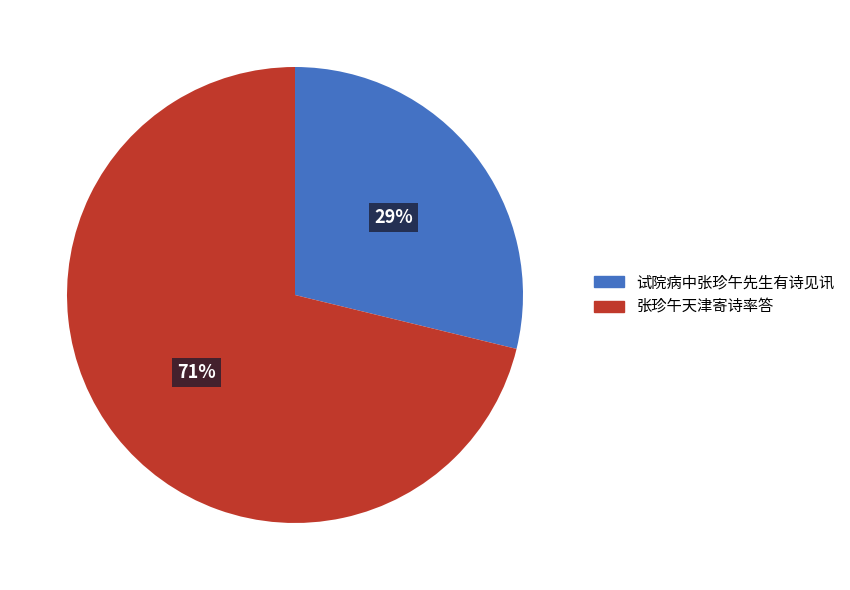

To the nearest percent, what is the difference between the largest and smallest slice percentages?

42%